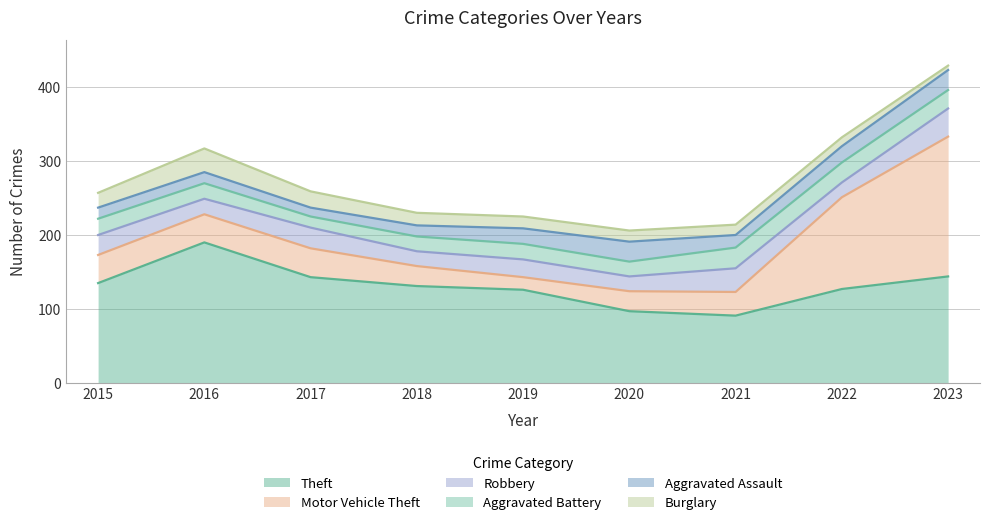

What is the total value across all series at 2016?

317